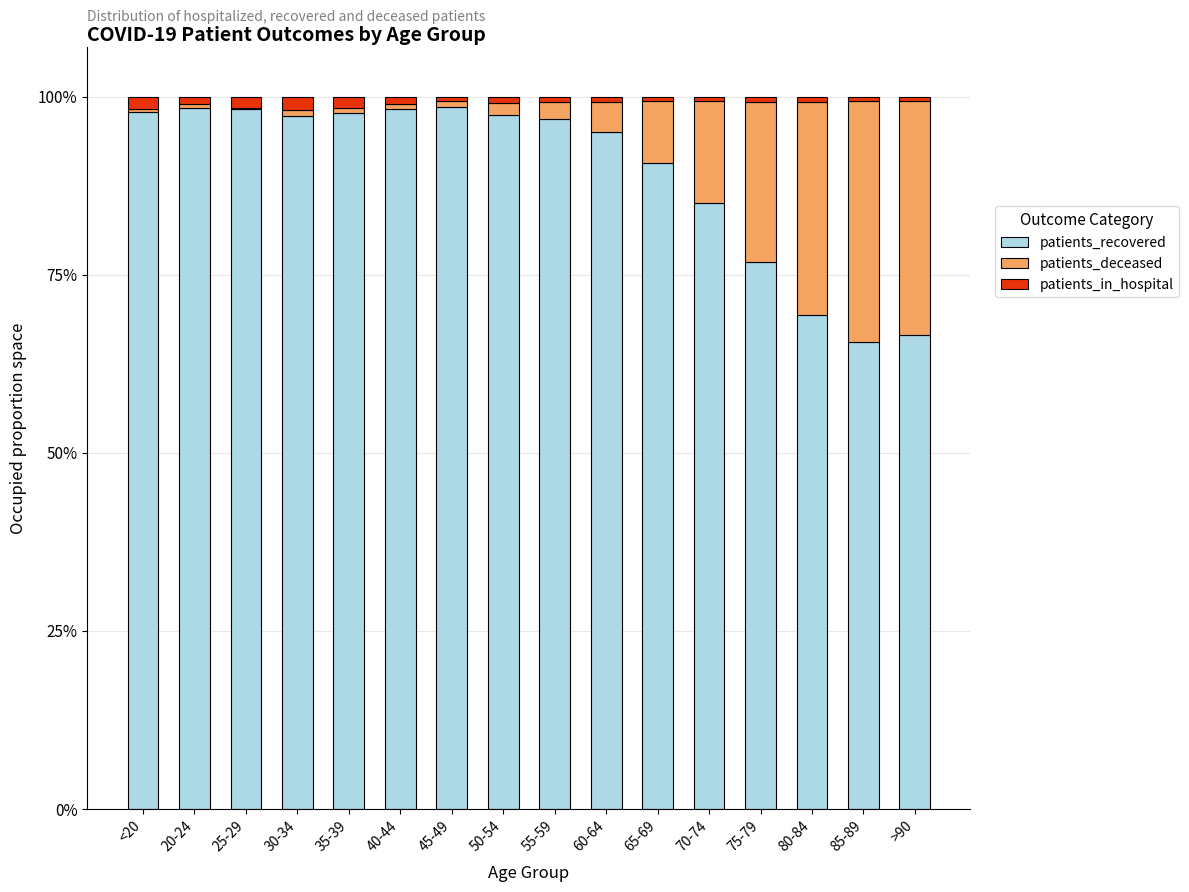

Where is patients_recovered nearest to the value 82?

70-74